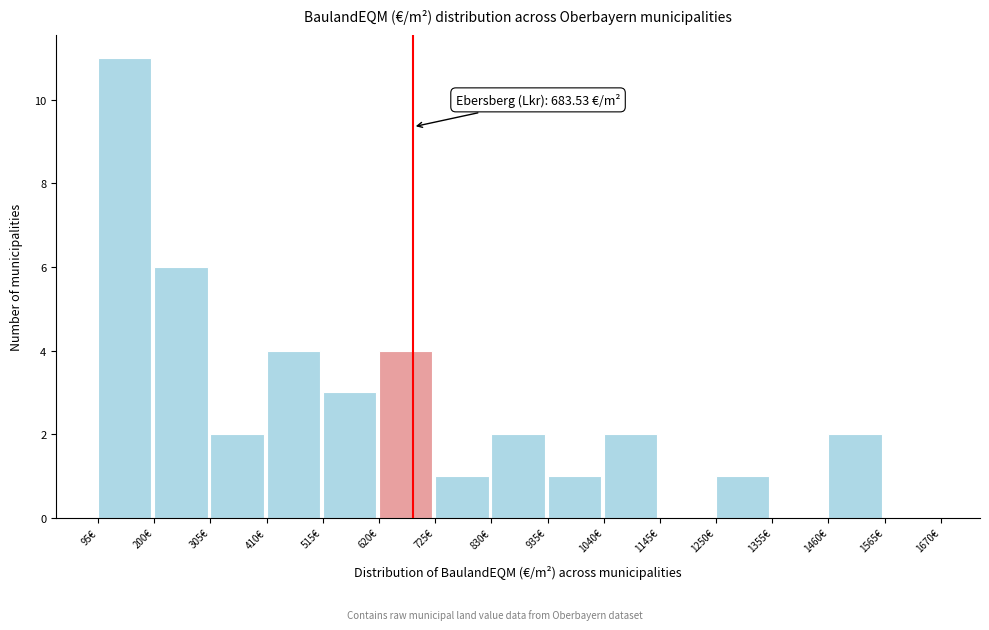

Which range on the x-axis has the tallest bar?

95 to 200